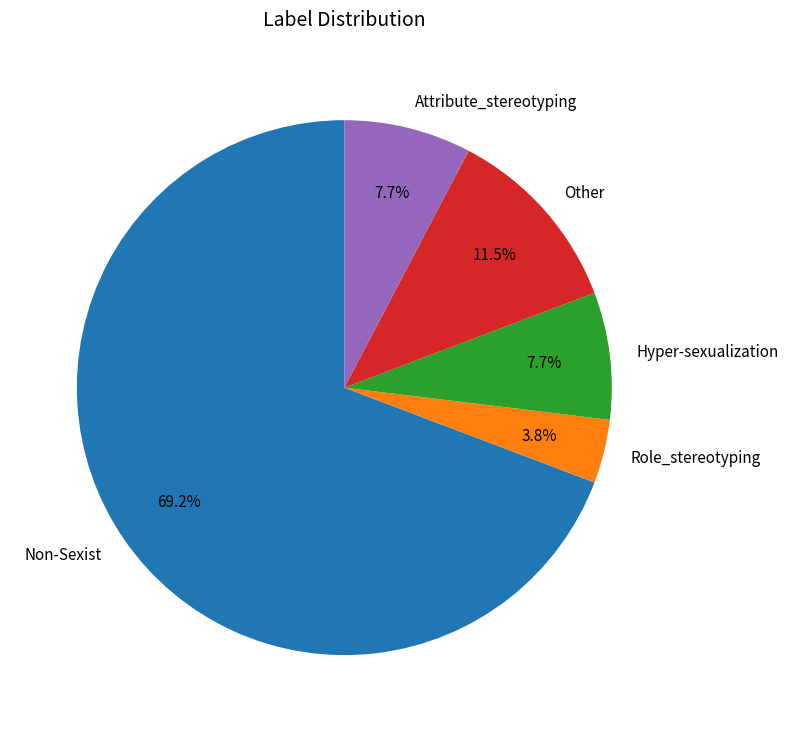

The Other slice represents 2% of the pie. True or false?

False